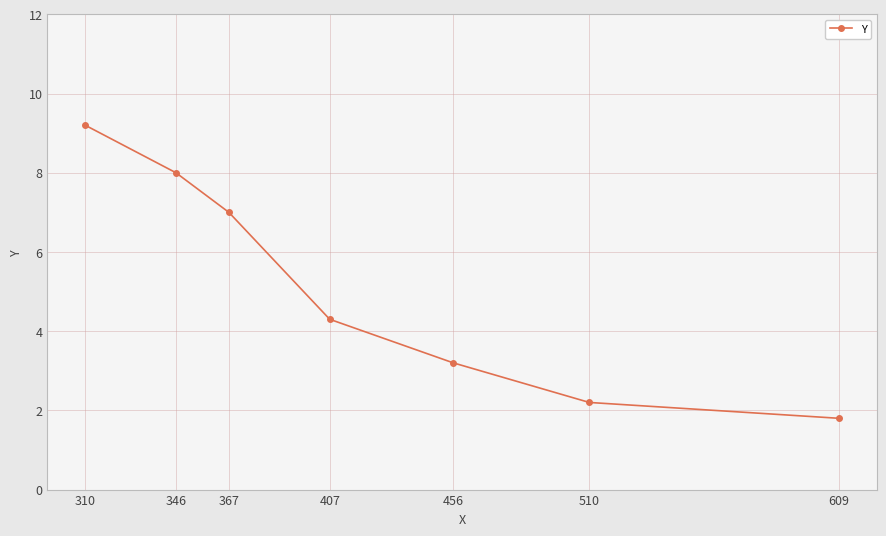

At which category does the chart reach its peak across all series?

310